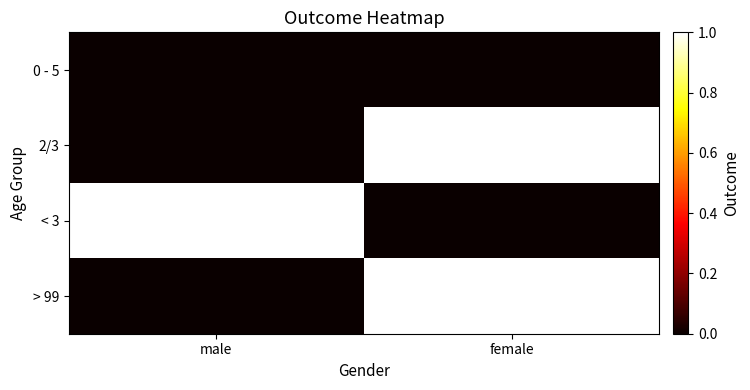

What is the total value across all series at male?

1